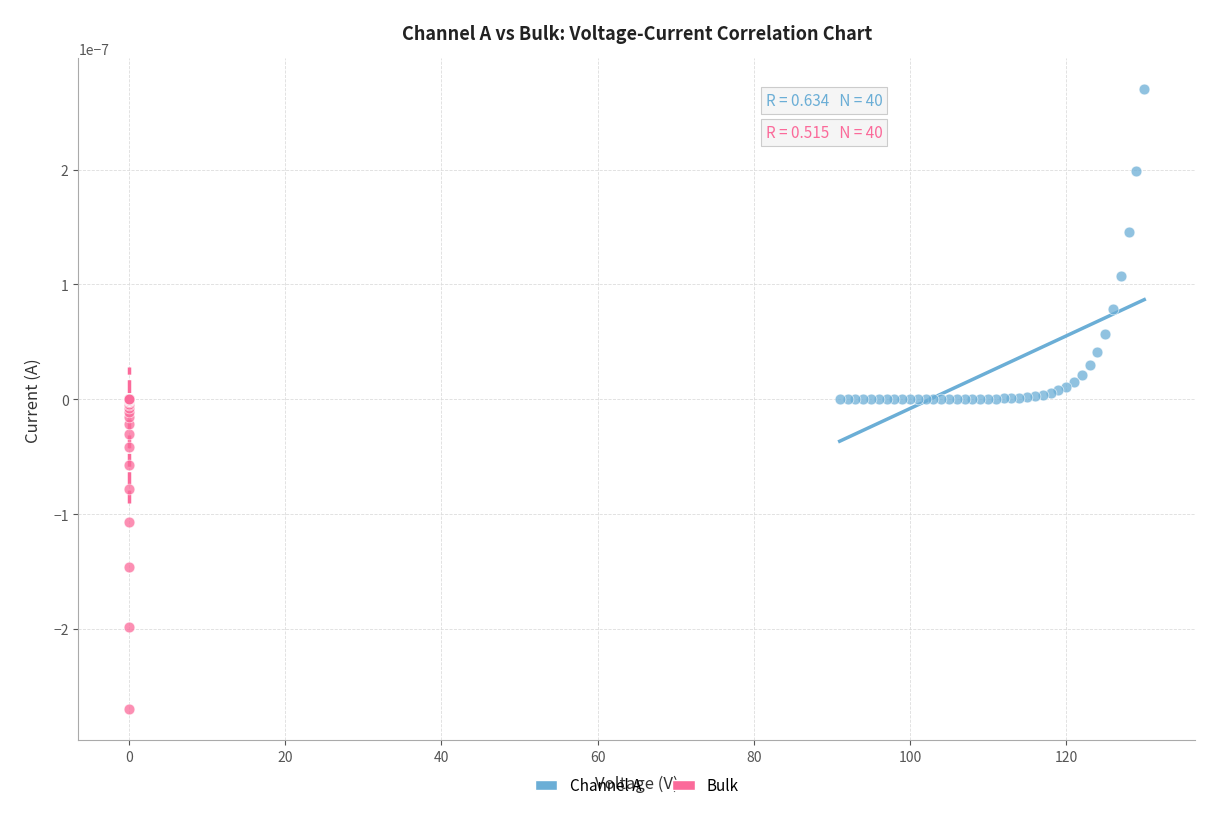

Which series contains the highest Y value?

Channel A